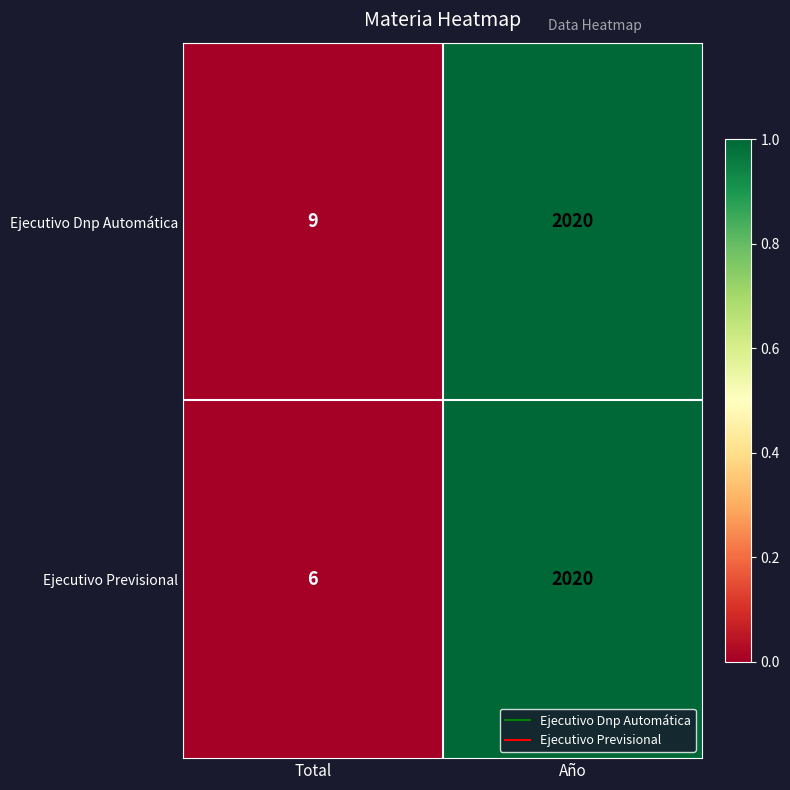

Reading left to right, transcribe all the data shown in this chart.

Ejecutivo Dnp Automática: Total=9	Año=2020
Ejecutivo Previsional: Total=6	Año=2020